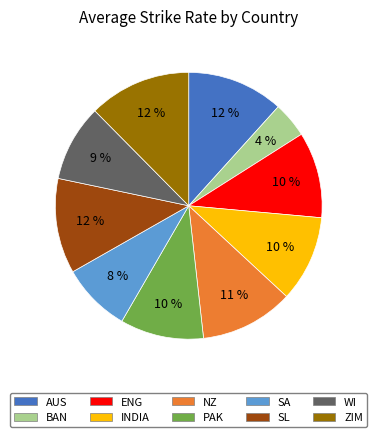

Does any single category account for the majority?

No